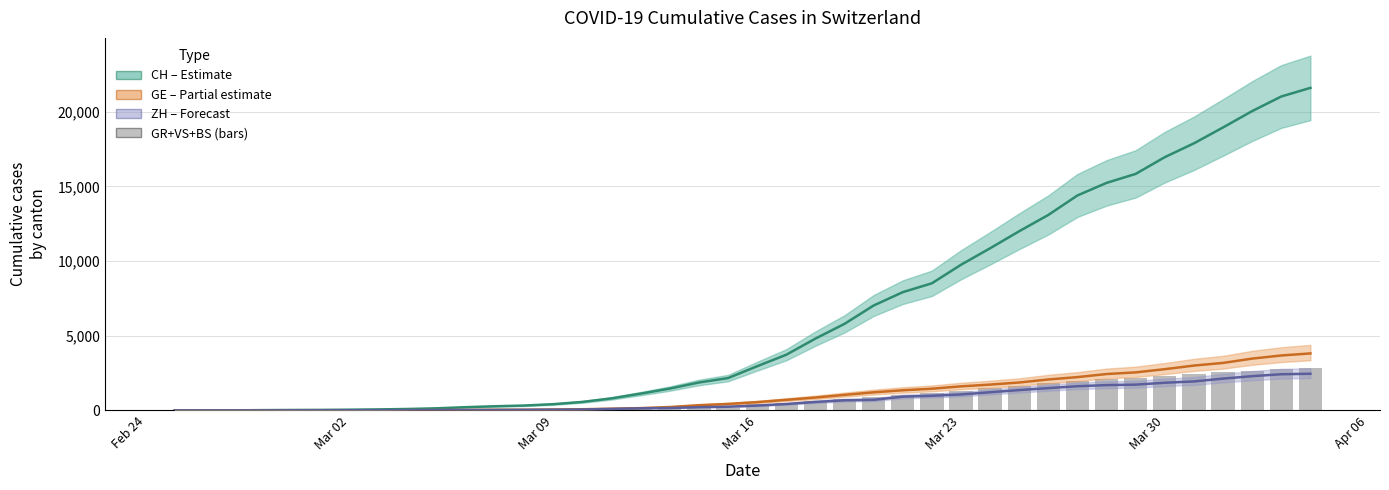

Which series has the widest spread of values?

CH